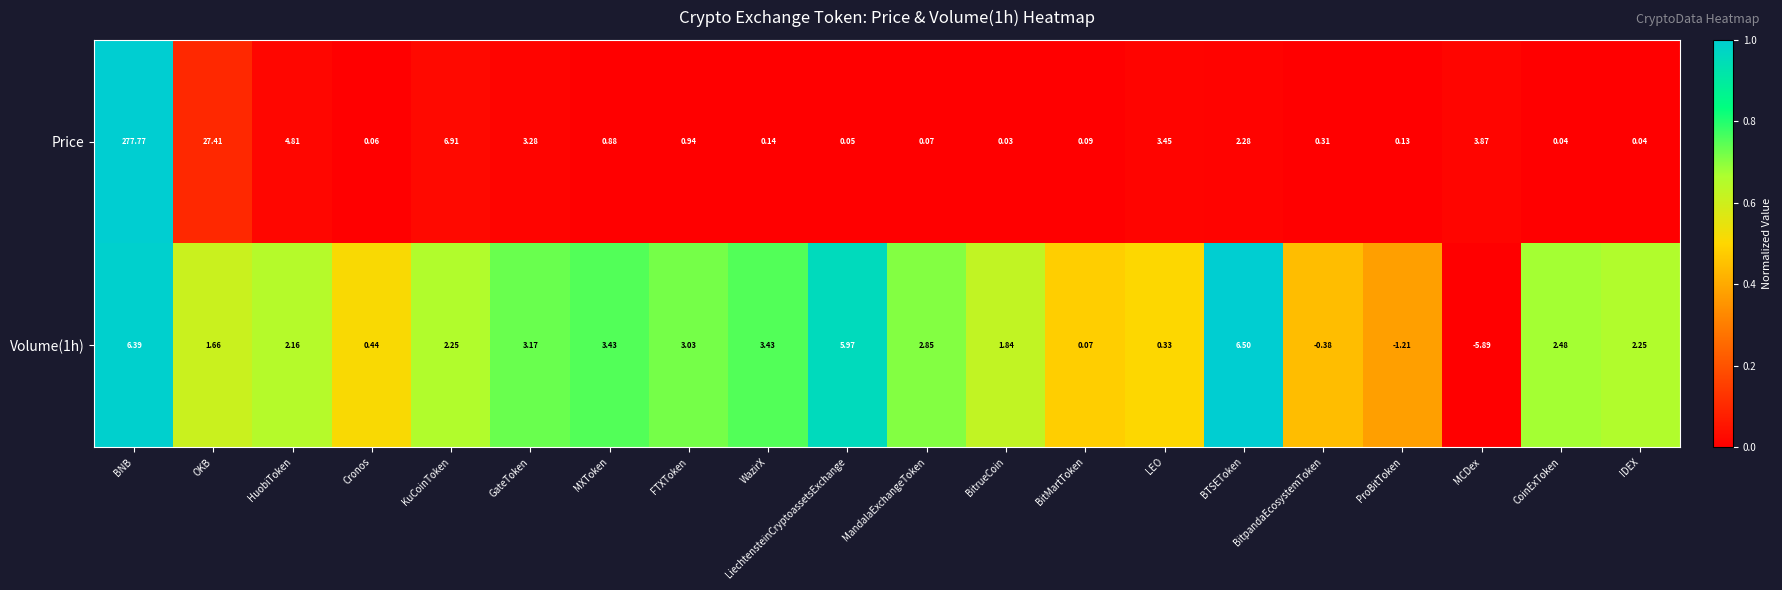

At which label is Volume(1h) closest to 0?

BitMartToken